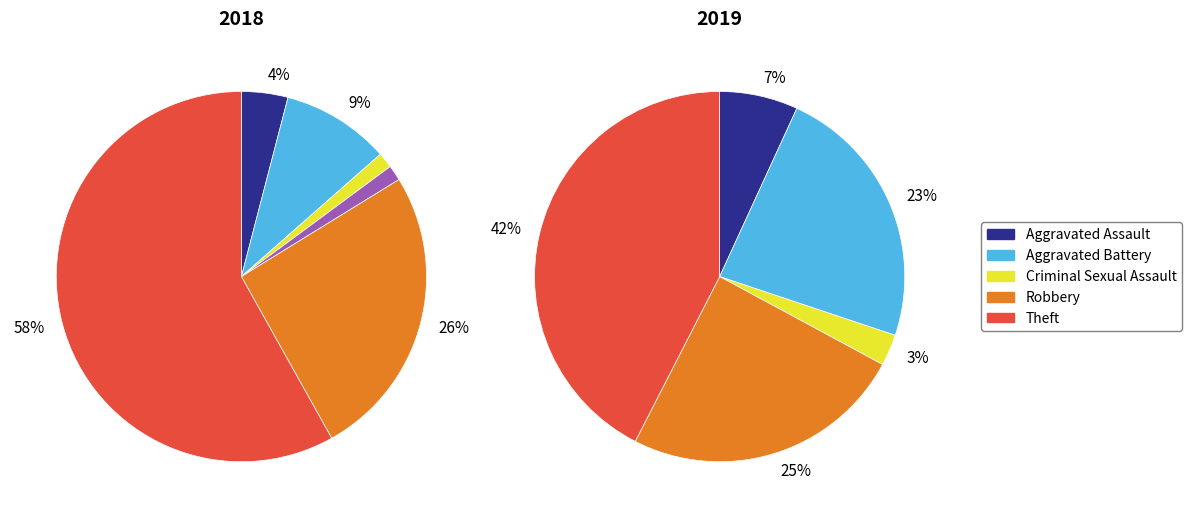

The Criminal Sexual Assault slice represents 3% of the pie. True or false?

True